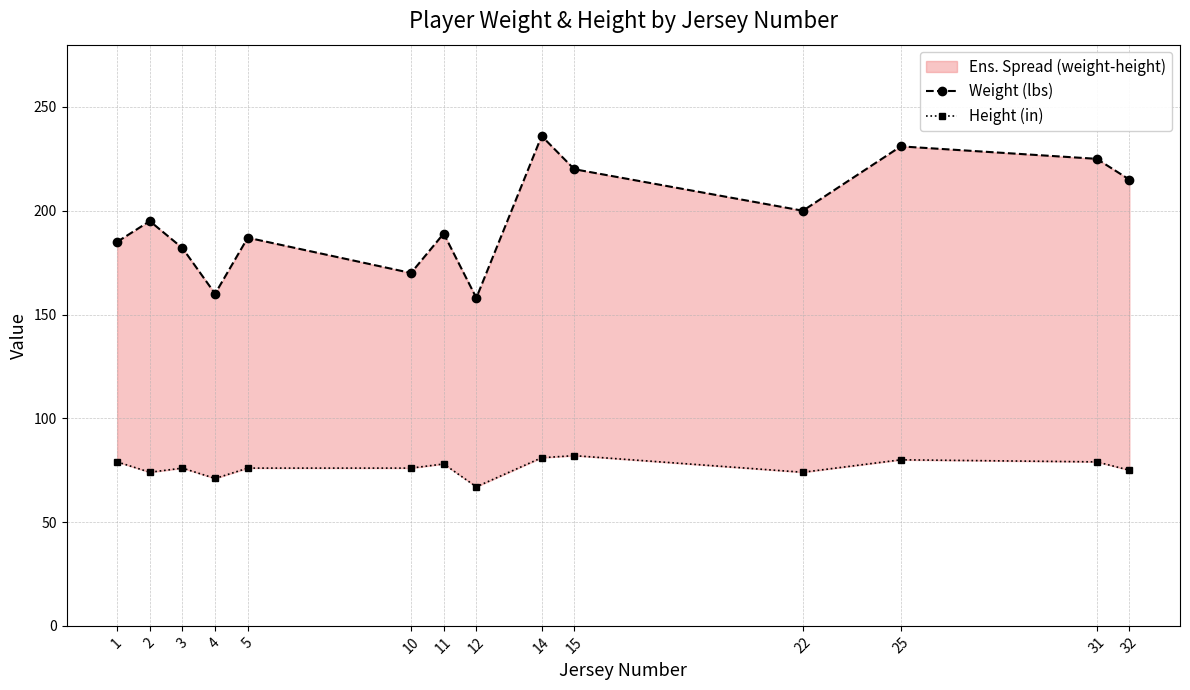

True or false: Weight (lbs) and Height (in) cross at least once.

False